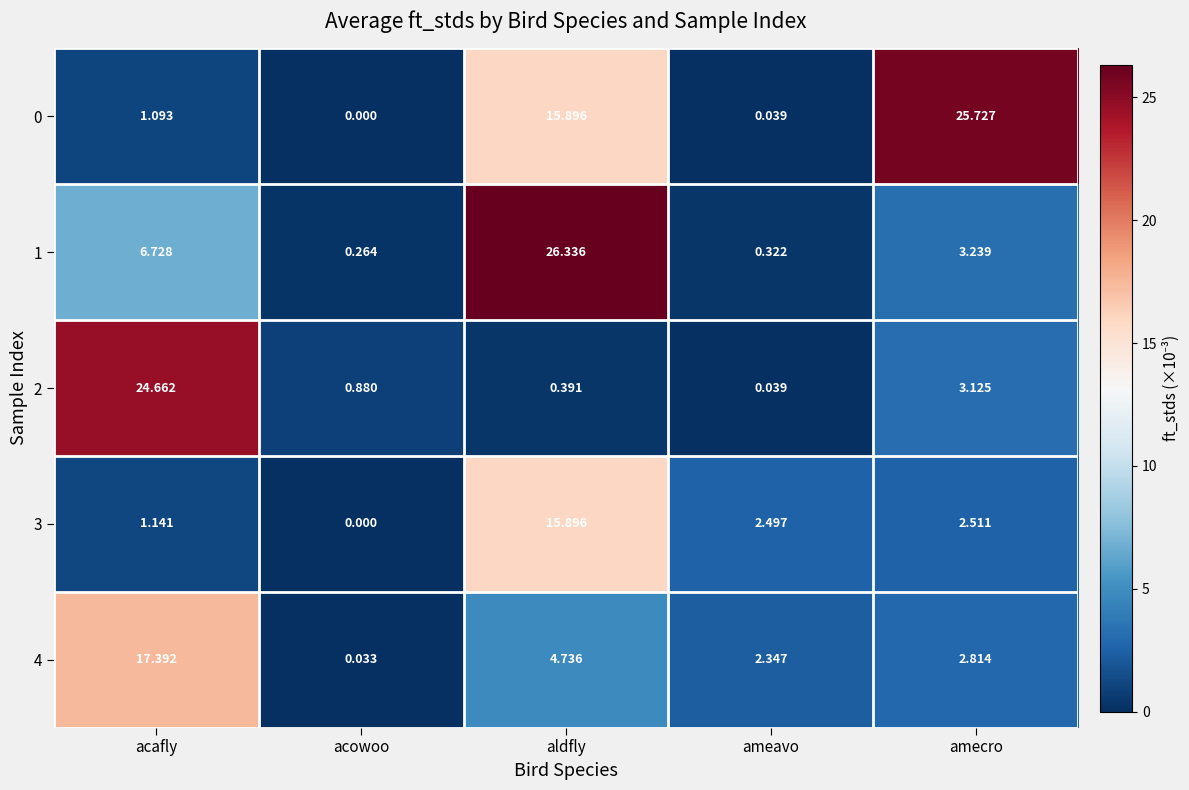

Which label corresponds to the largest value in the chart?

aldfly